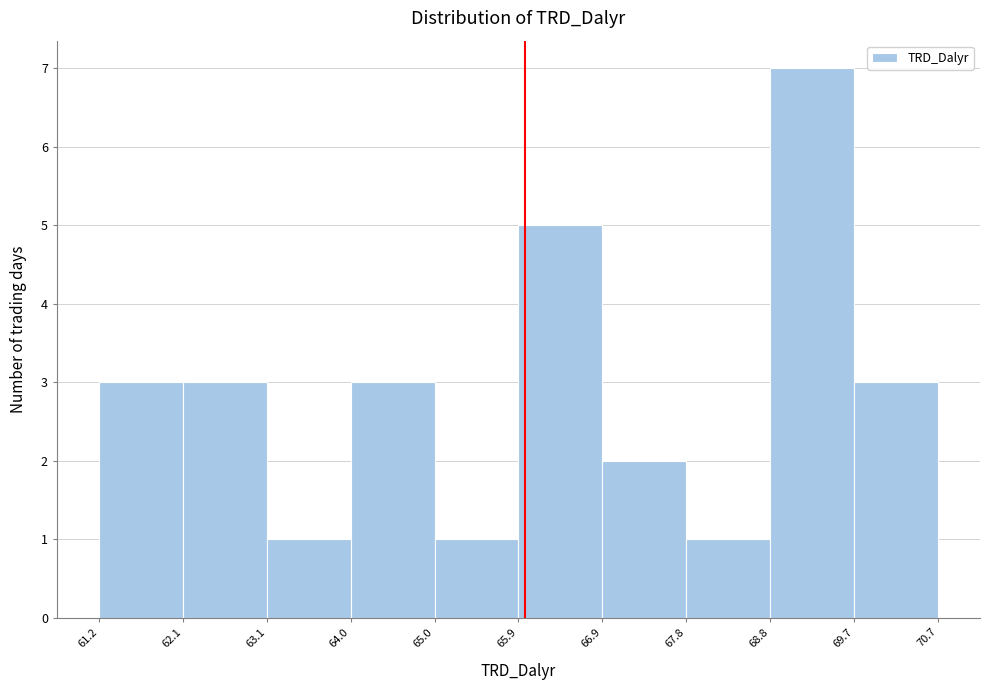

Which range on the x-axis has the tallest bar?

68.8 to 69.7